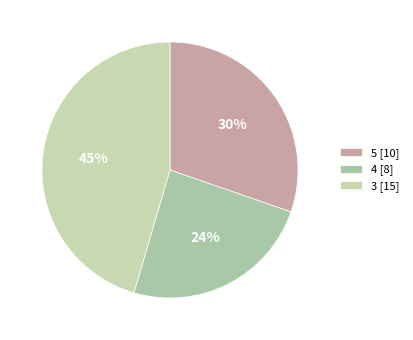

To the nearest percent, what is the average slice percentage?

33%